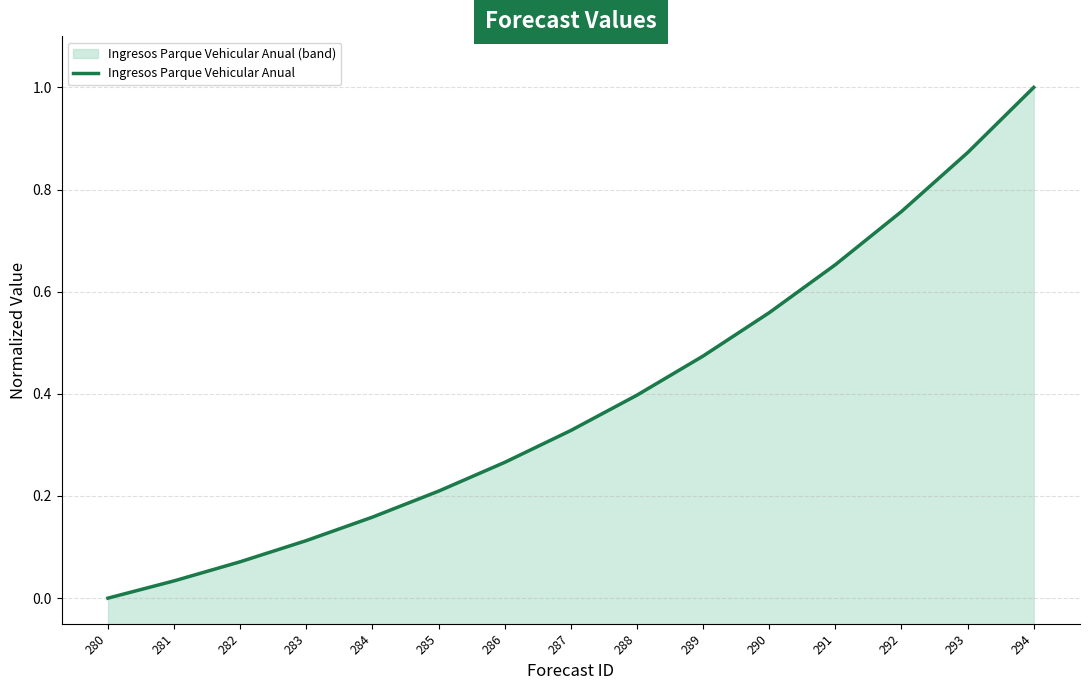

What is the approximate value at 292?

0.8